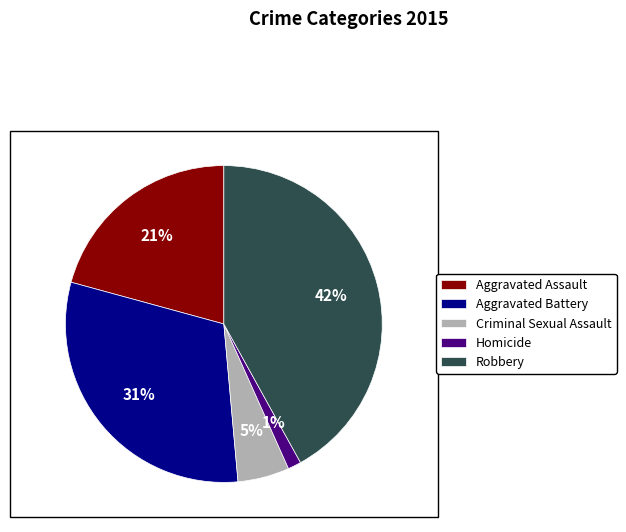

To the nearest percent, what is the difference between the largest and smallest slice percentages?

41%